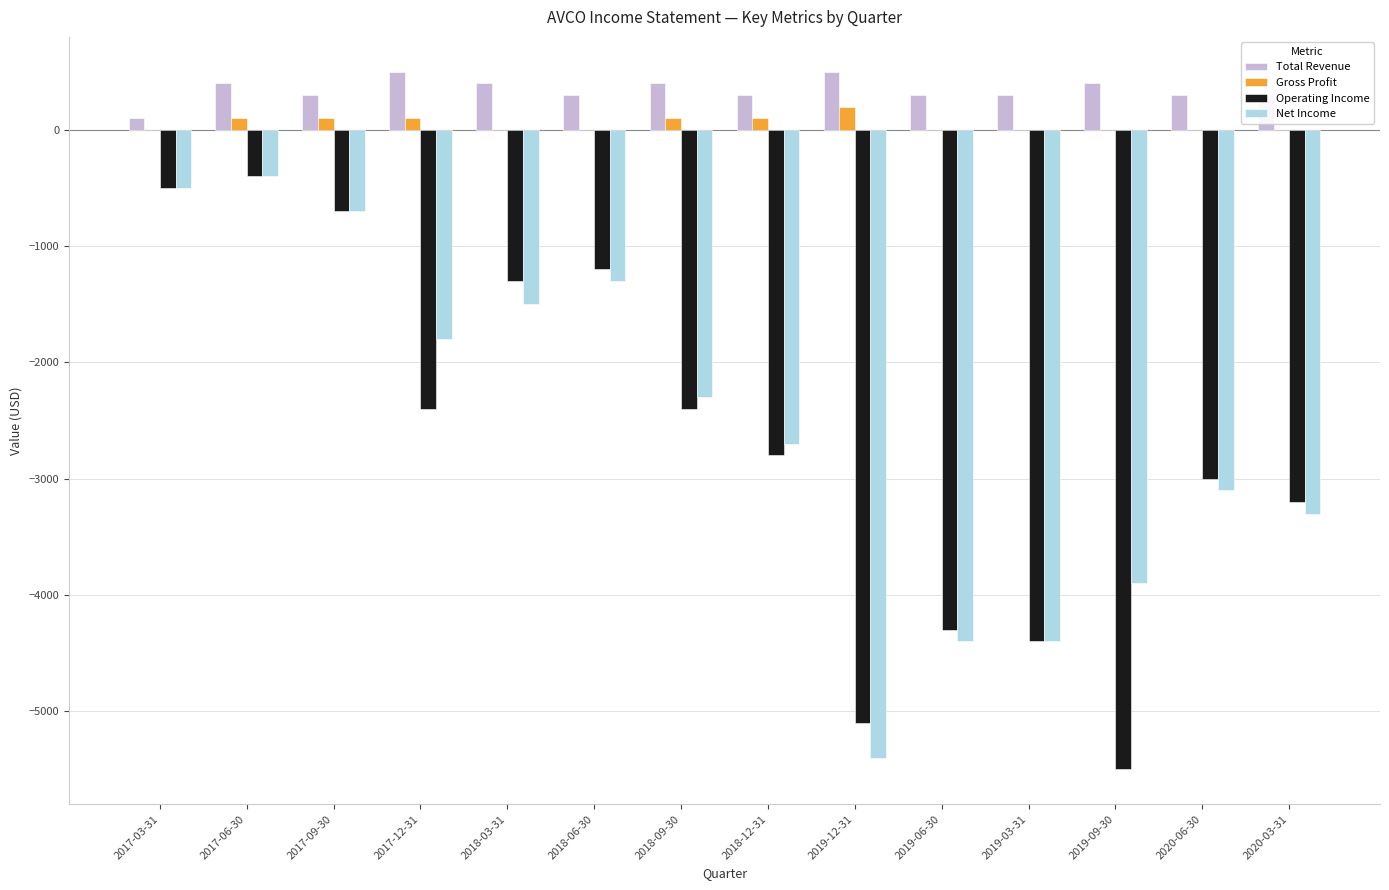

Reading right to left, list all the values displayed in this chart.

Total Revenue: 300	300	400	300	300	500	300	400	300	400	500	300	400	100
Gross Profit: 0	0	0	0	0	200	100	100	0	0	100	100	100	0
Operating Income: -3200	-3000	-5500	-4400	-4300	-5100	-2800	-2400	-1200	-1300	-2400	-700	-400	-500
Net Income: -3300	-3100	-3900	-4400	-4400	-5400	-2700	-2300	-1300	-1500	-1800	-700	-400	-500